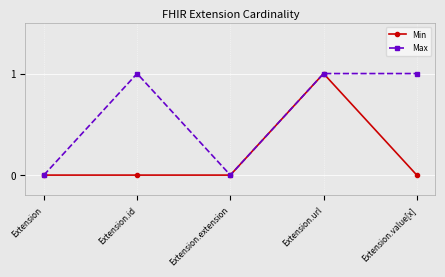

Is it true that Max equals 2 at Extension.value[x]?

False